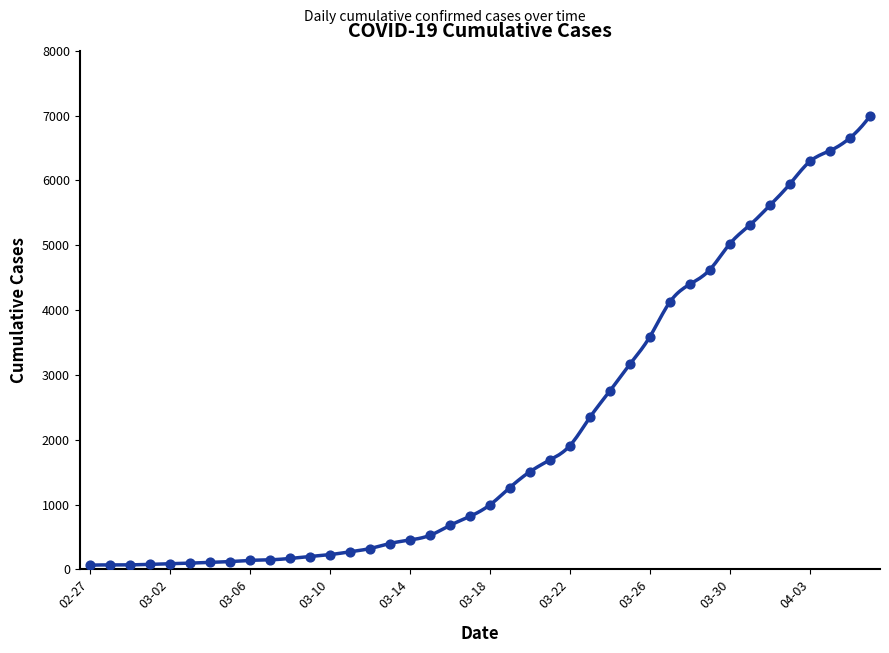

What is the ratio of the value at 2020-03-01 to the value at 2020-03-17?

0.1